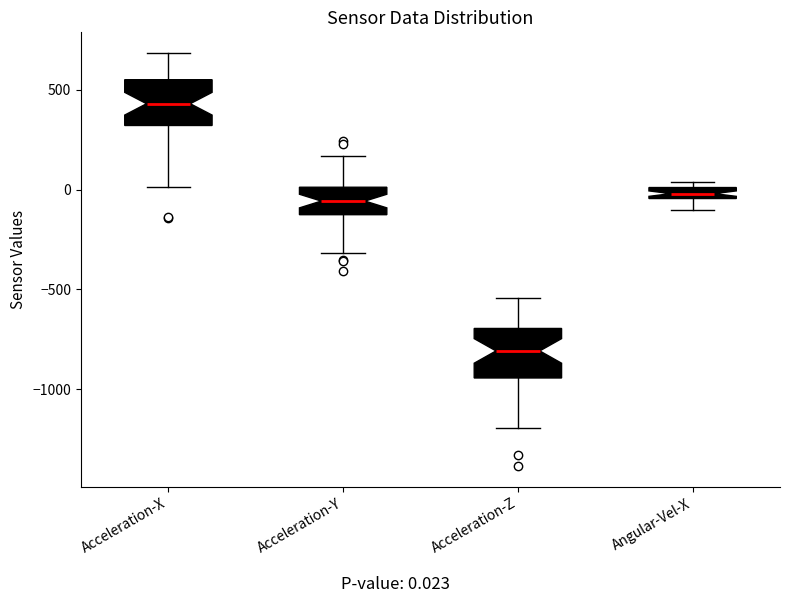

Which box's median line is the highest?

Acceleration-X